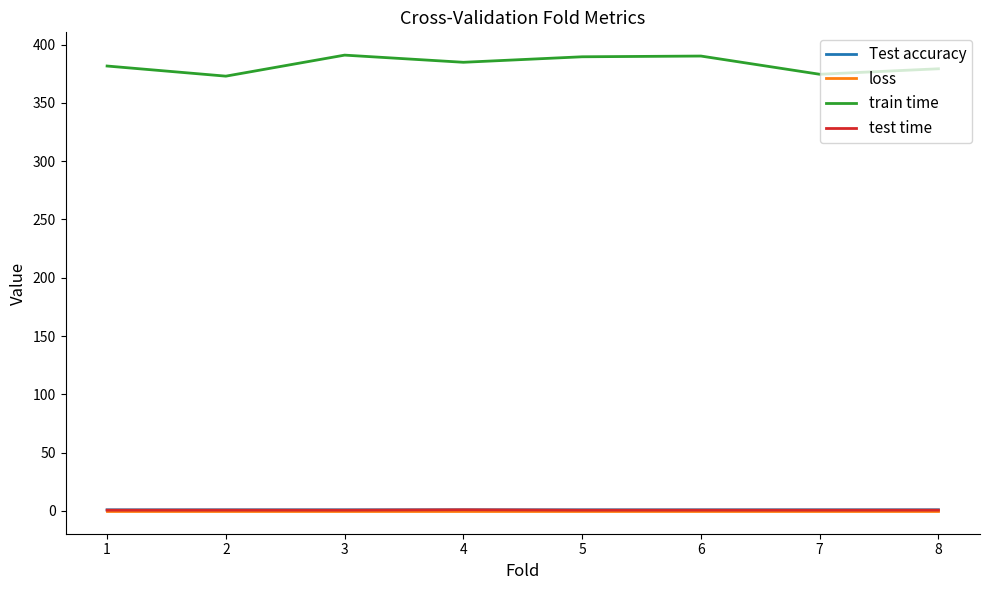

True or false: train time has a value of 381.6 at 1.

True